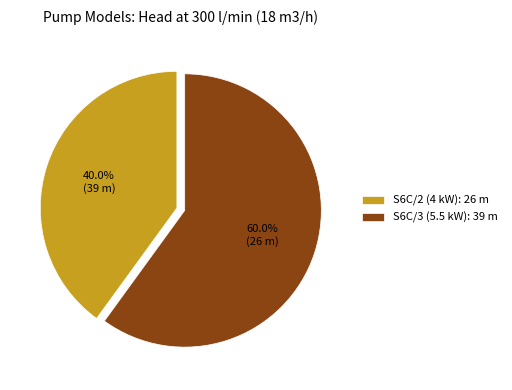

Which category has the biggest portion of the pie?

S6C/3 (5.5 kW)